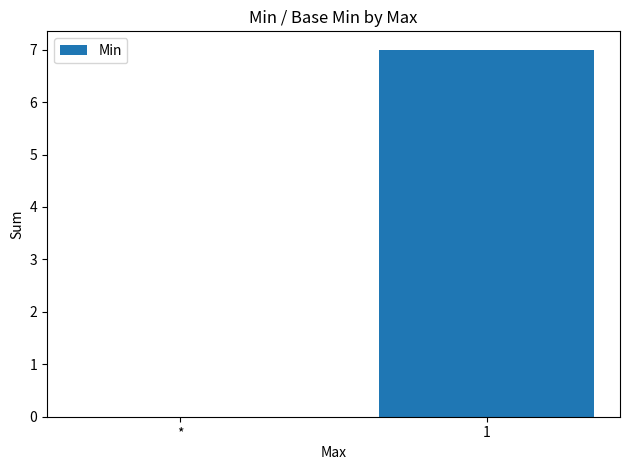

The chart shows a value of 2 at 1. True or false?

False